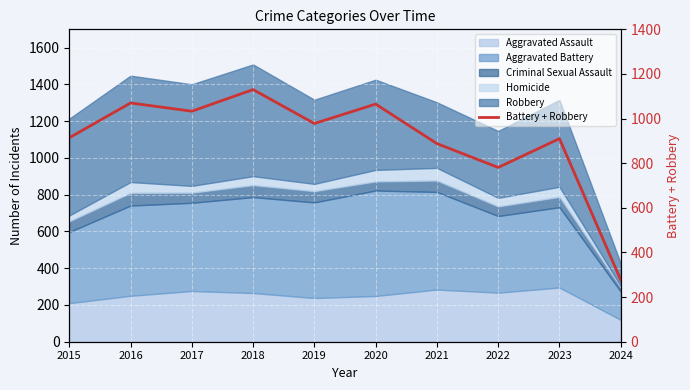

How many values are below 978?

5